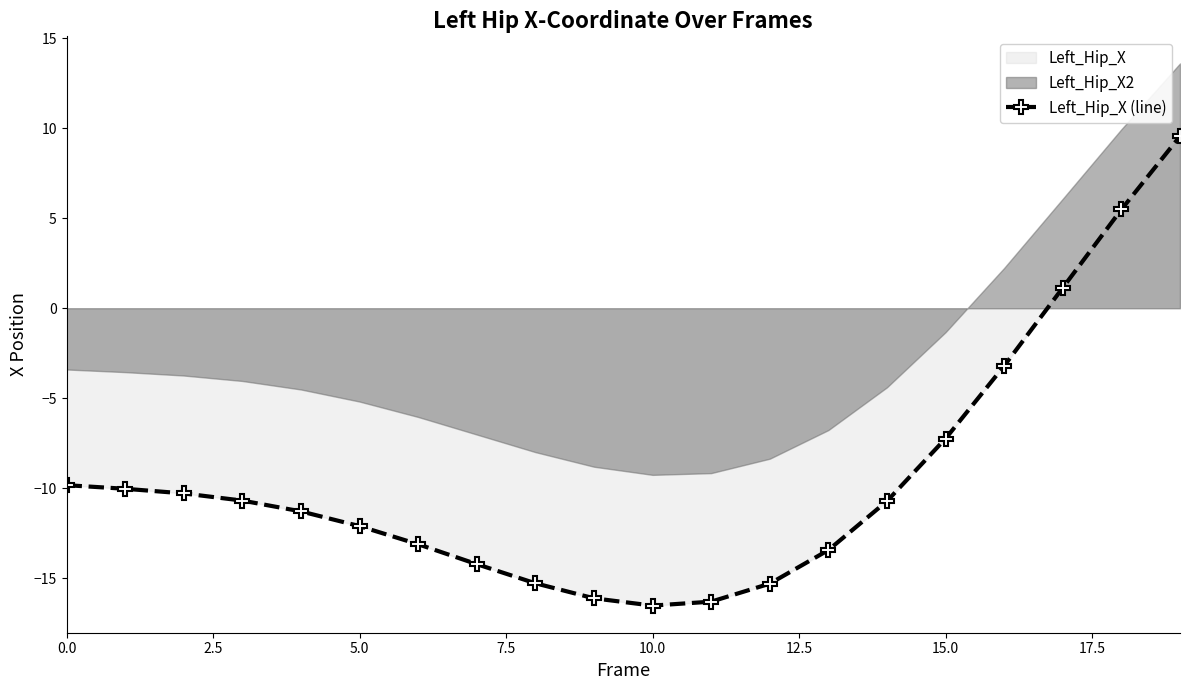

True or false: the data shows 9.6 at 19.

True